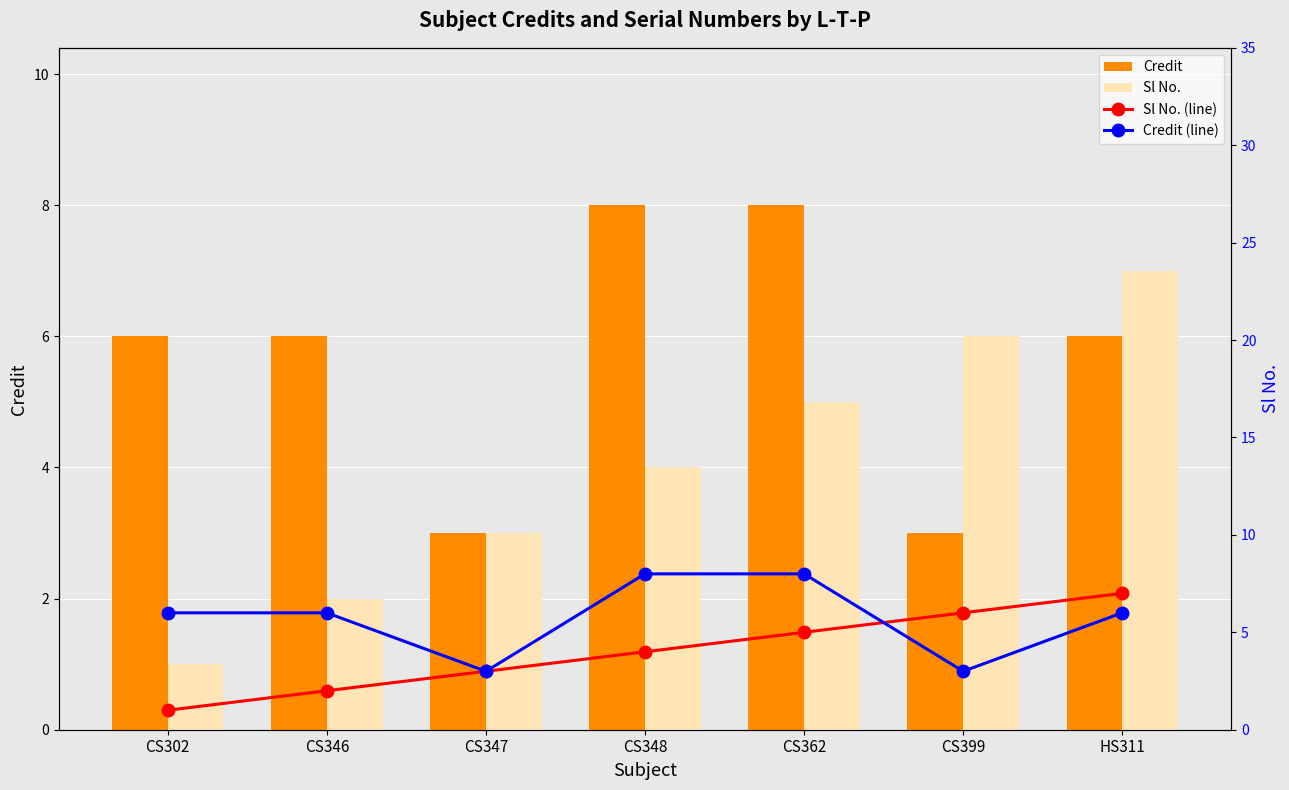

Which has a higher value, CS399 or CS347?

CS399